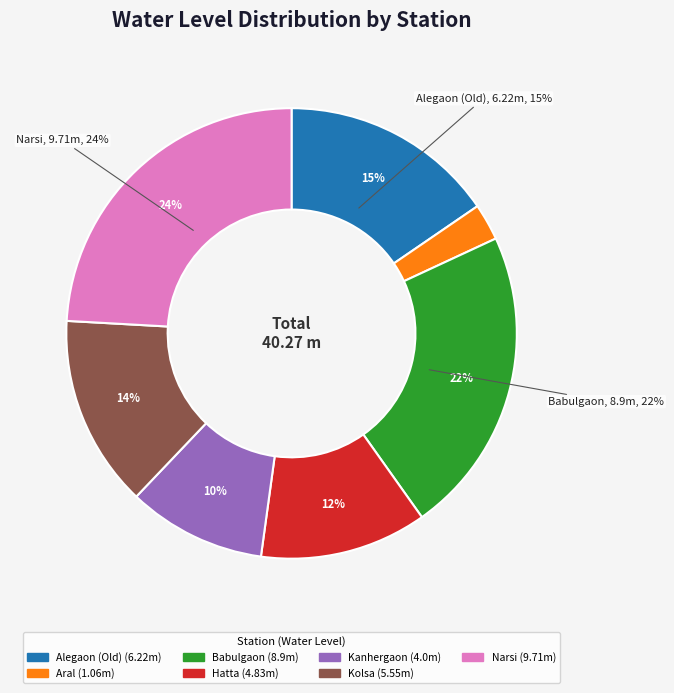

What percentage is the Babulgaon slice, to the nearest percent?

22%